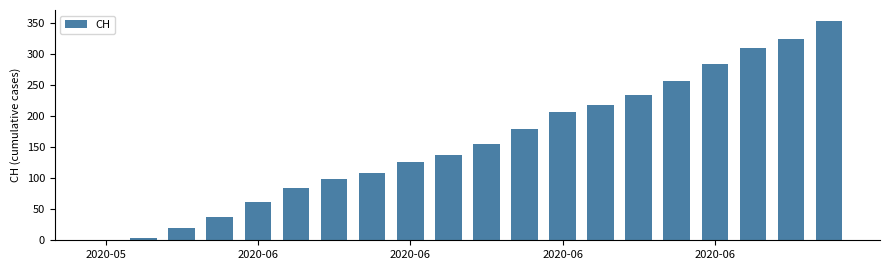

What is the sum of all values?

3203